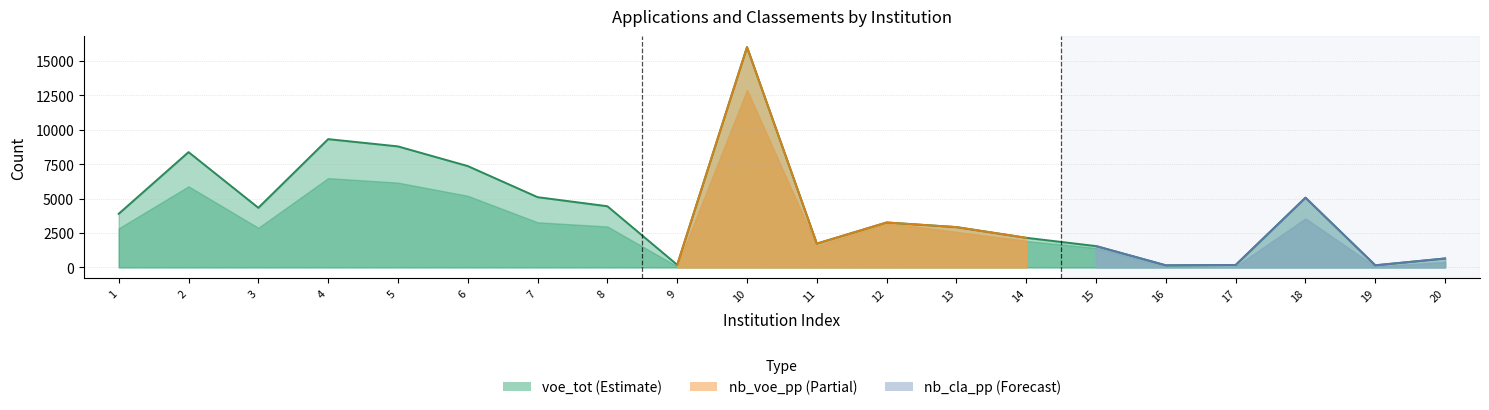

True or false: voe_tot has more than 0 interior local peaks.

True